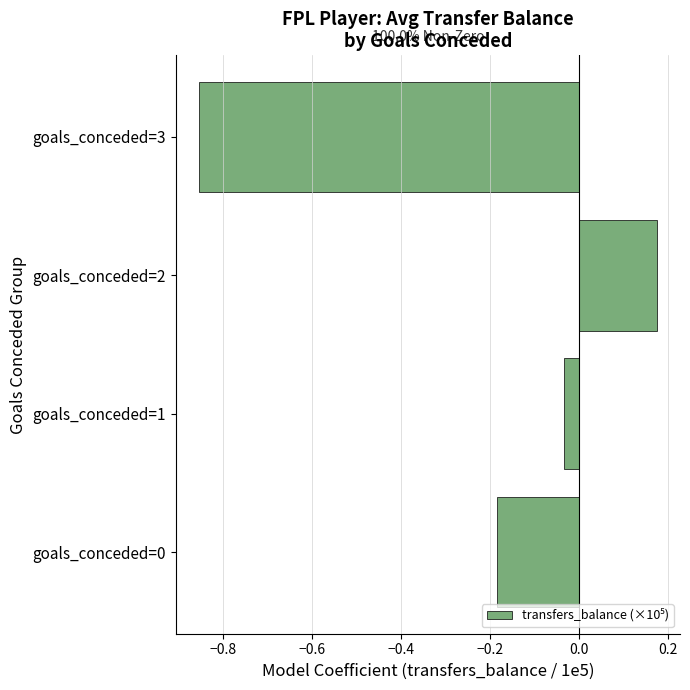

At which label is the value closest to 0?

goals_conceded=1